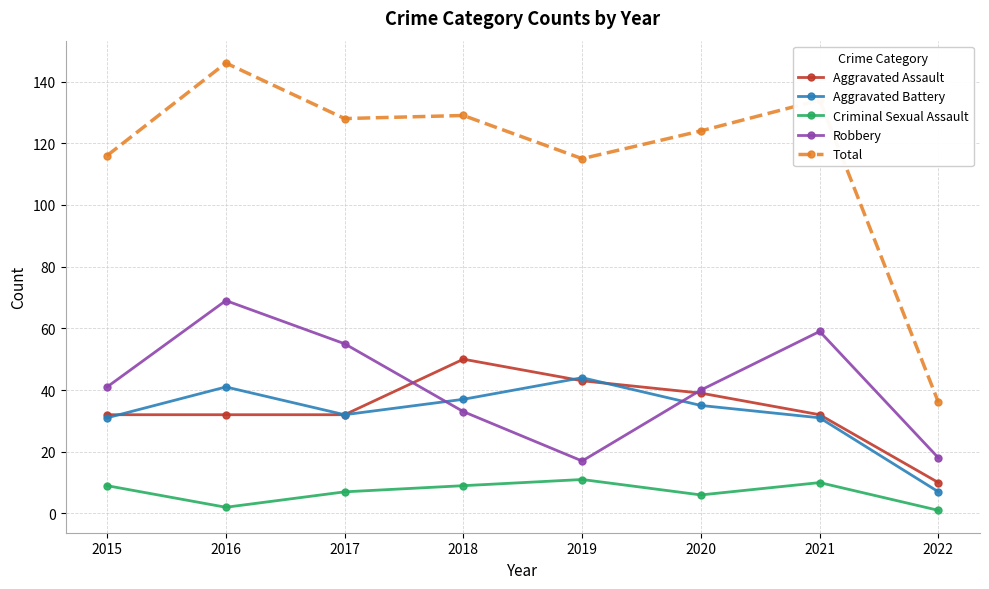

Is it true that Aggravated Assault equals 4 at 2022?

False